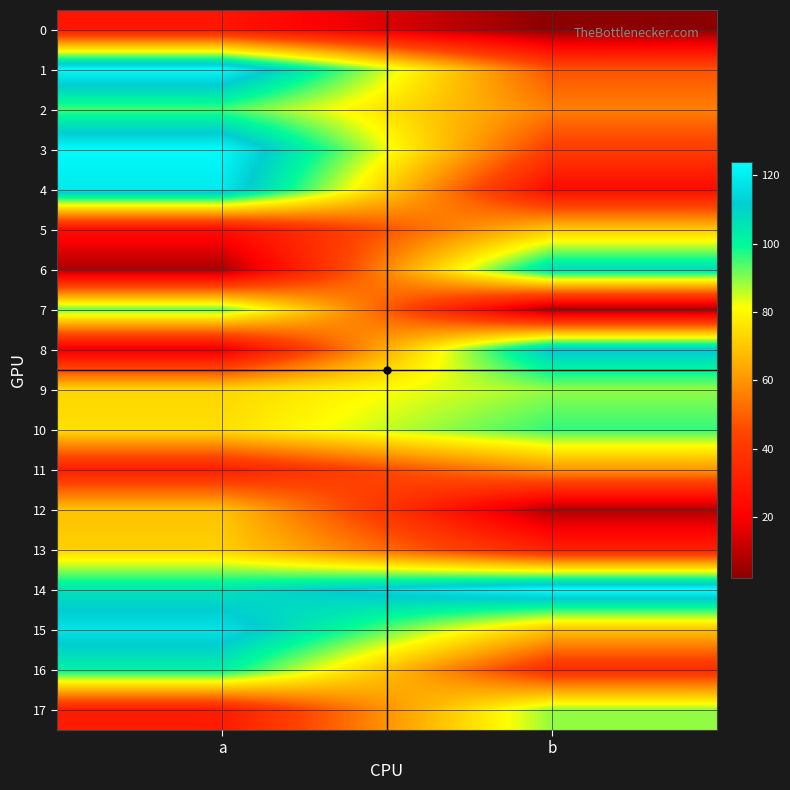

Which series changed the most between a and b?

6